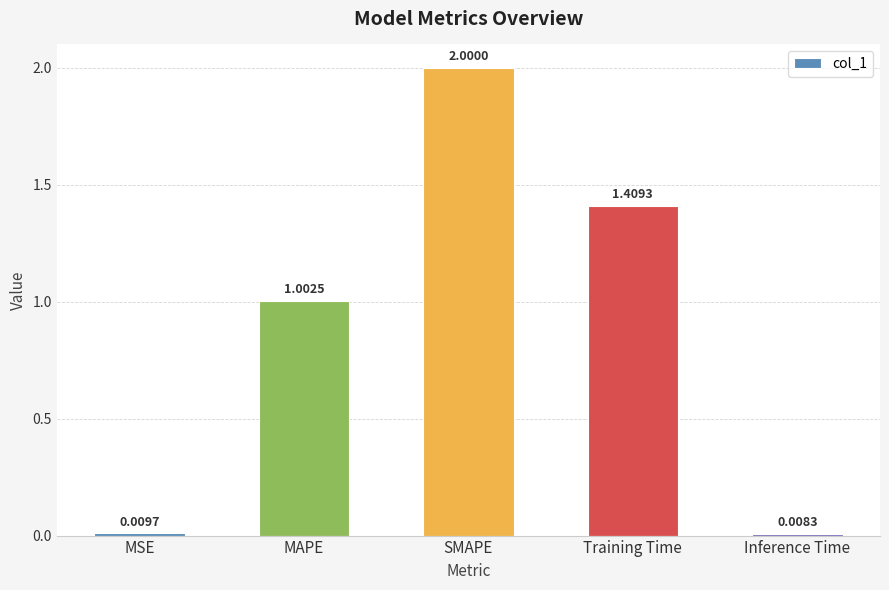

What is the change in value from MSE to MAPE?

+1.0